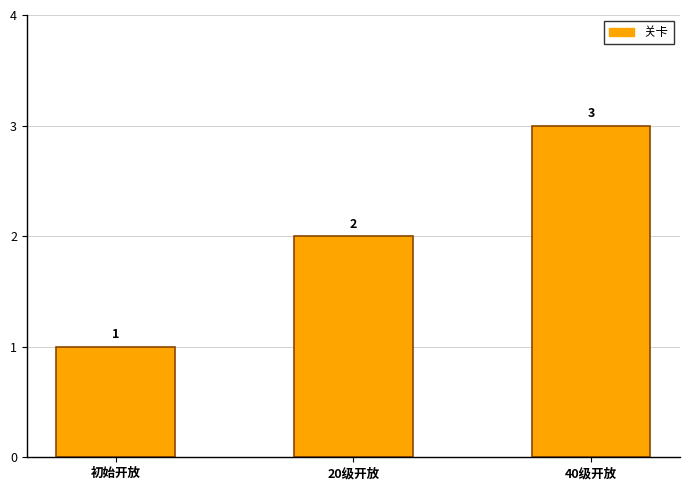

How many values are below 2?

1